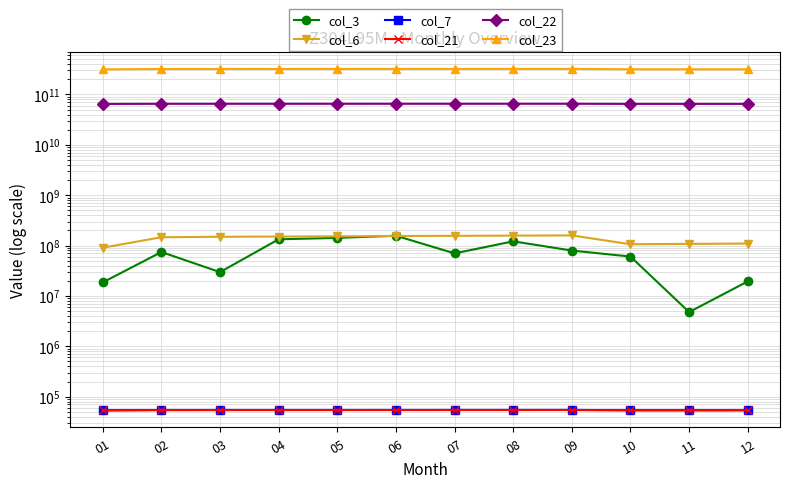

At which label does col_6 reach its peak?

09